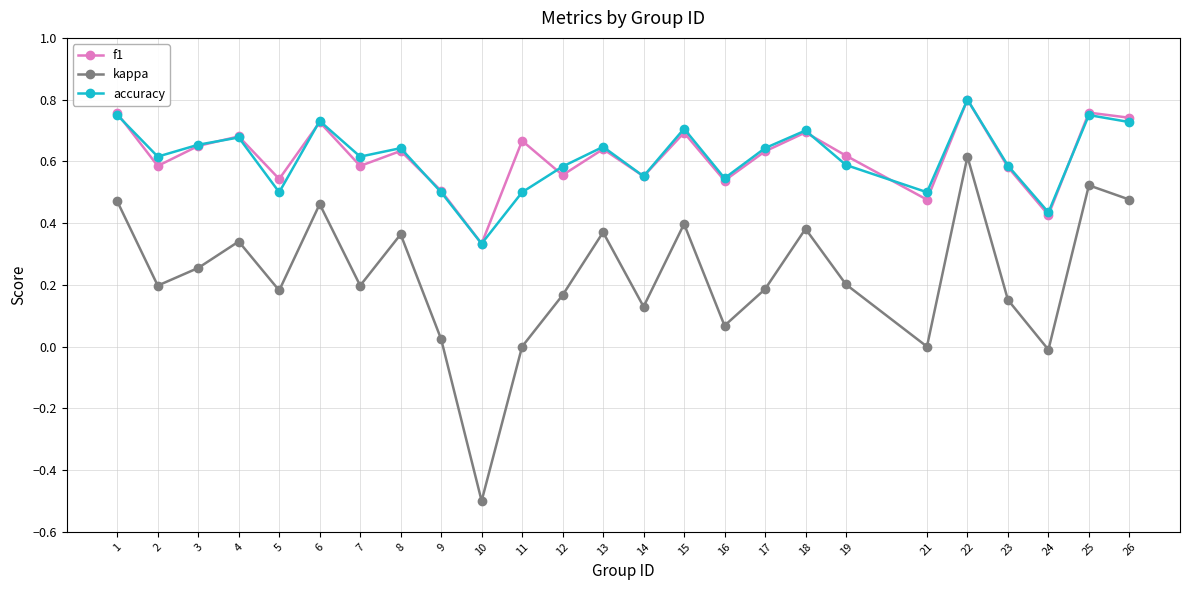

True or false: kappa has a value of 0.2 at 12.

True